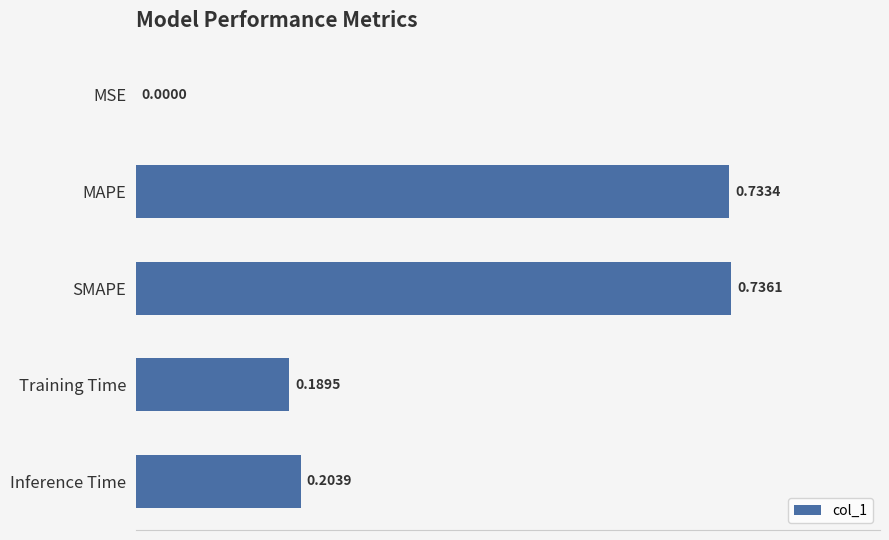

How many categories are shown in the chart?

5